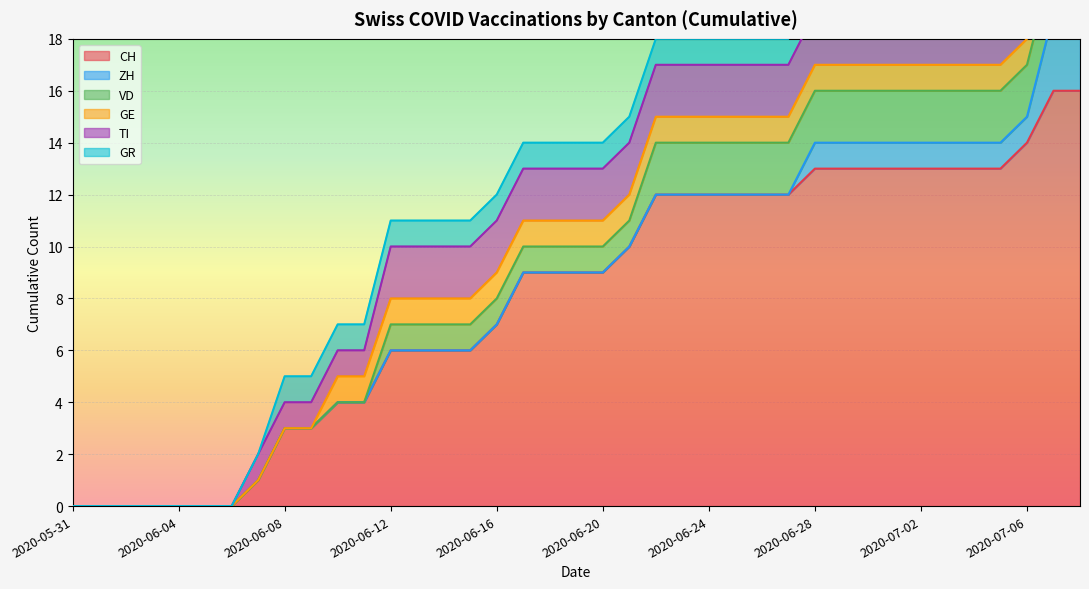

What is the maximum value for CH?

16